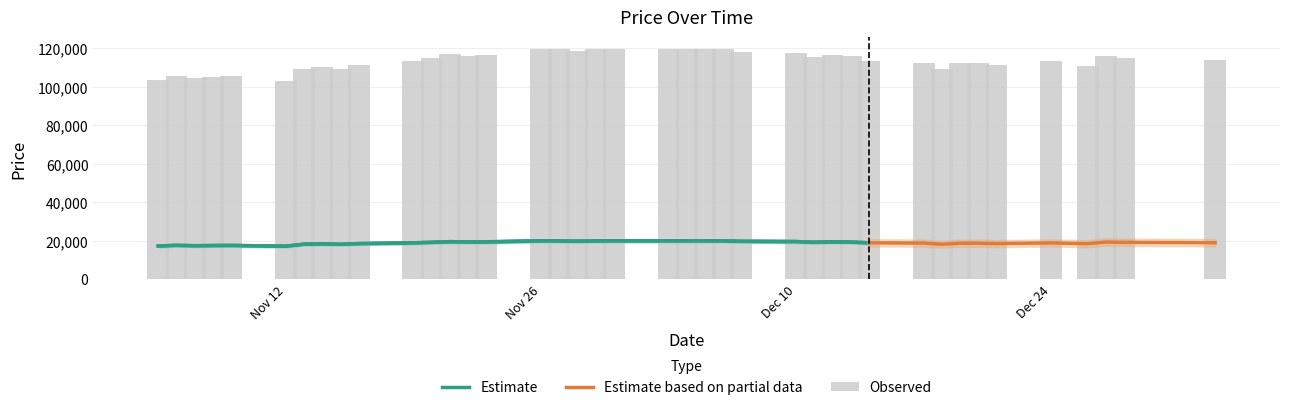

How many bars are there in total?

40